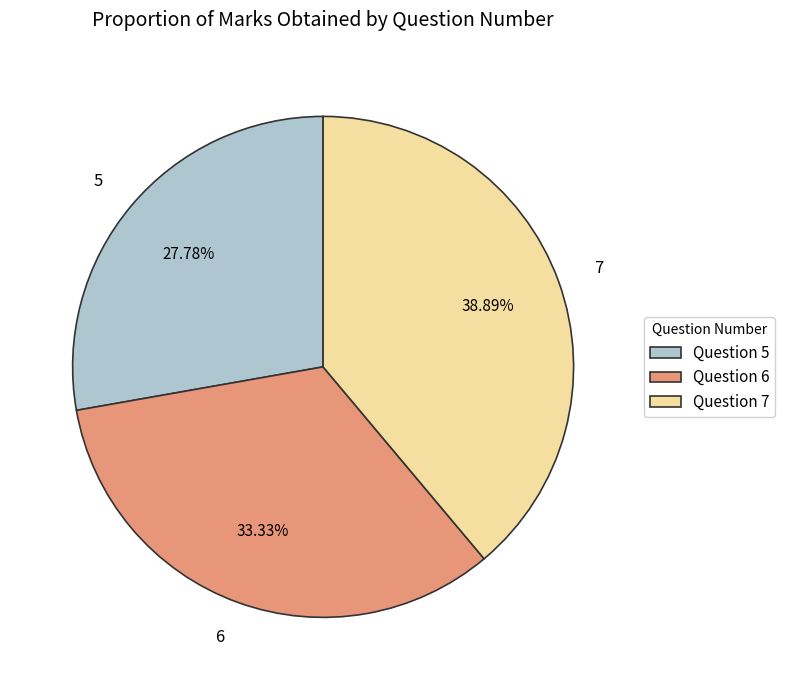

What is the total percentage of 6 and 5?

61.1%